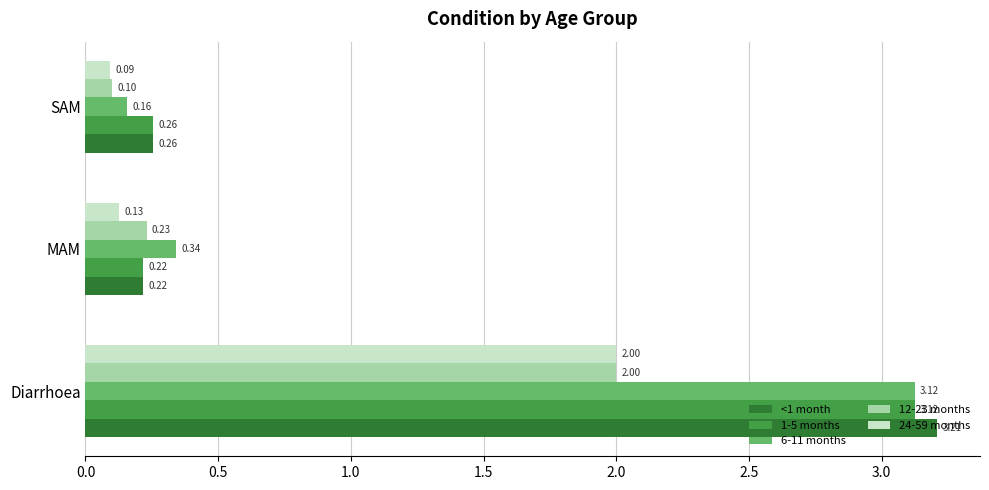

Which series has the largest total across all categories?

<1 month